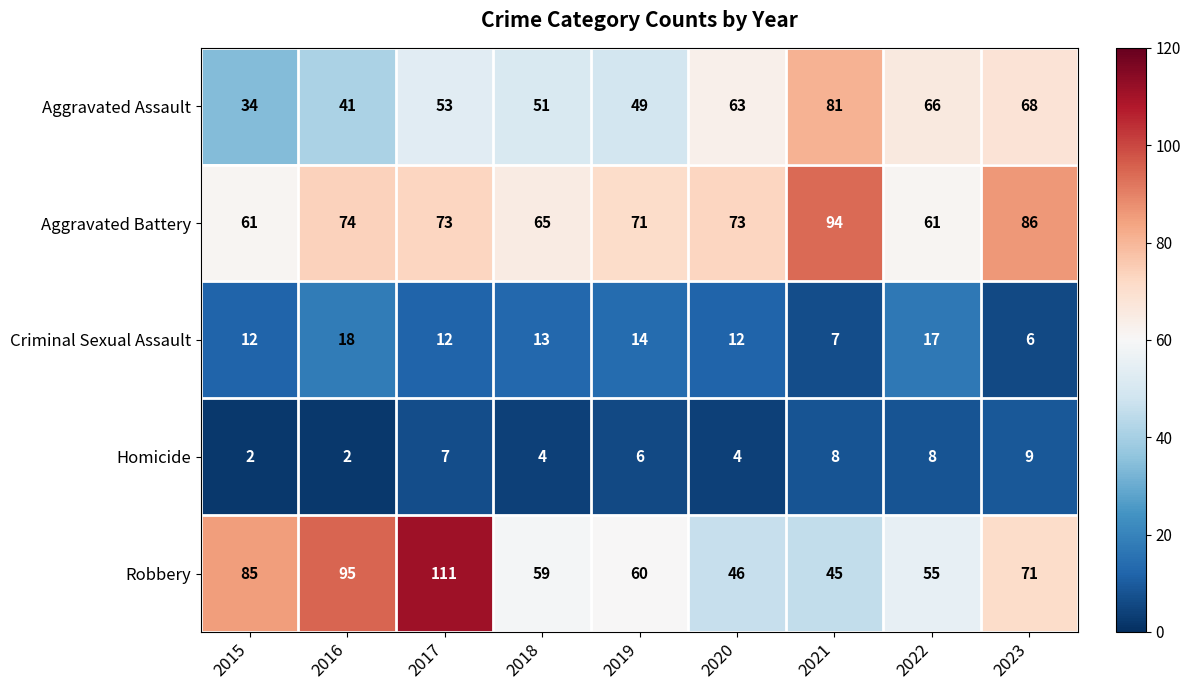

What is the total value across all series at 2023?

240